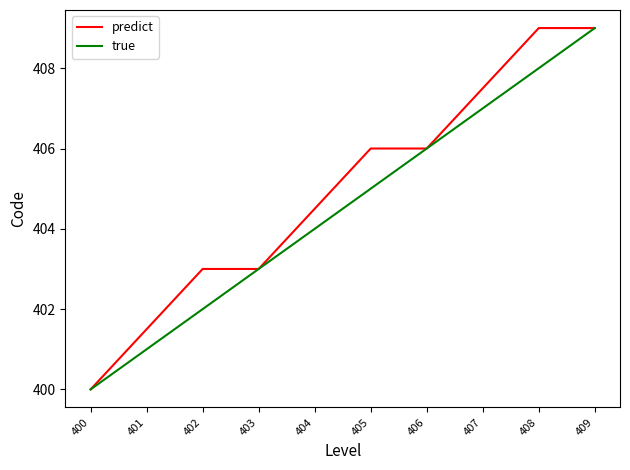

How many true values are between 402 and 407?

6